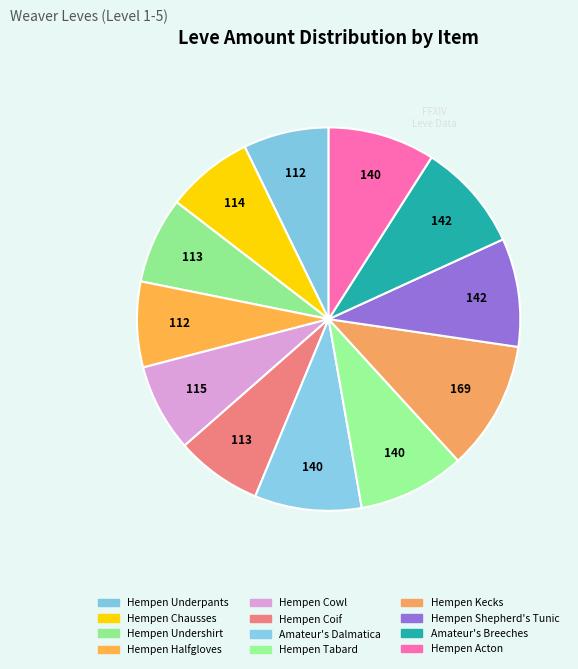

How many segments does this pie chart have?

12